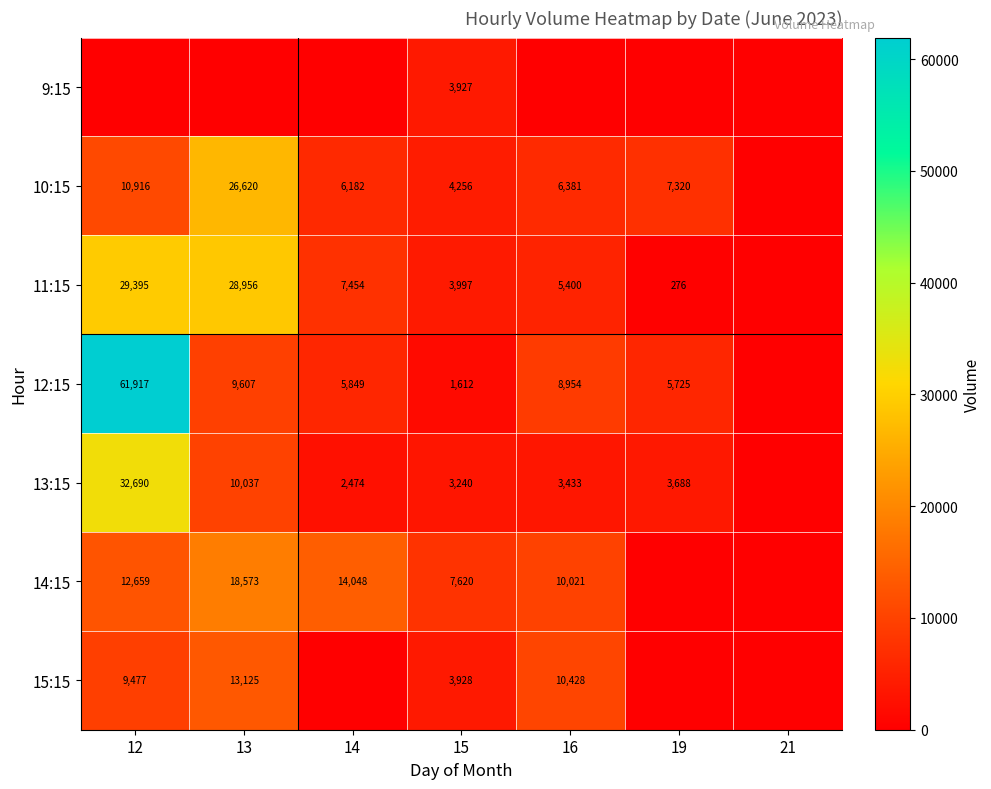

At which category is the sum across all series the highest?

12